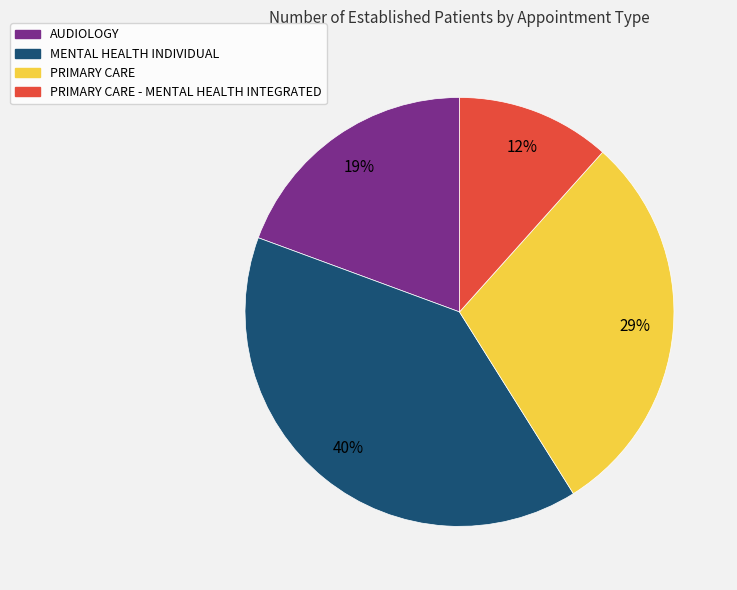

Is there any slice that represents more than half of the pie?

No